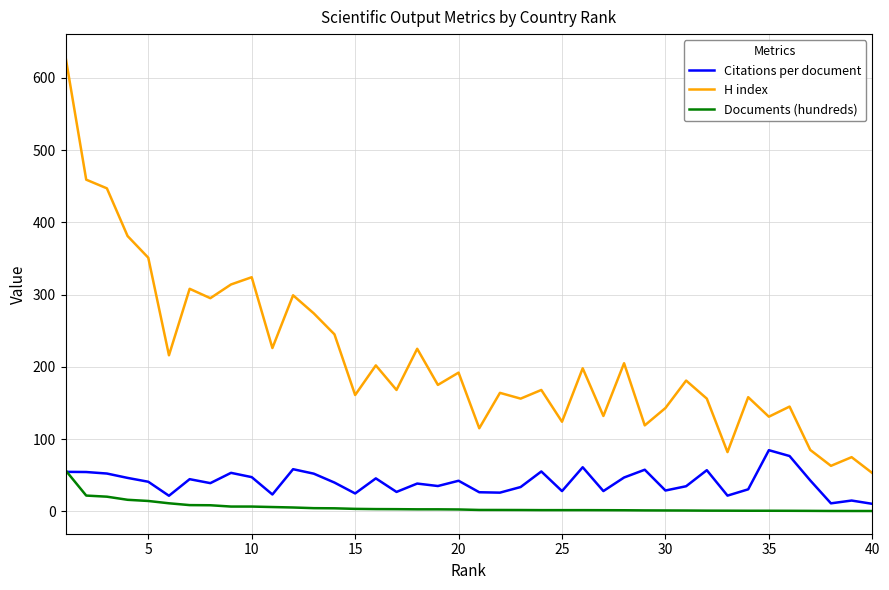

True or false: Citations per document and H index intersect in this chart.

False